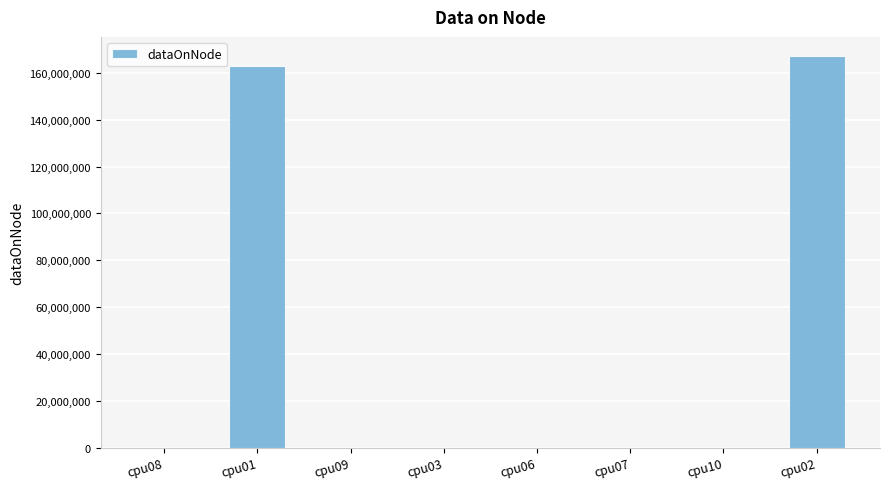

Are the bars grouped side by side (vs. stacked)?

No